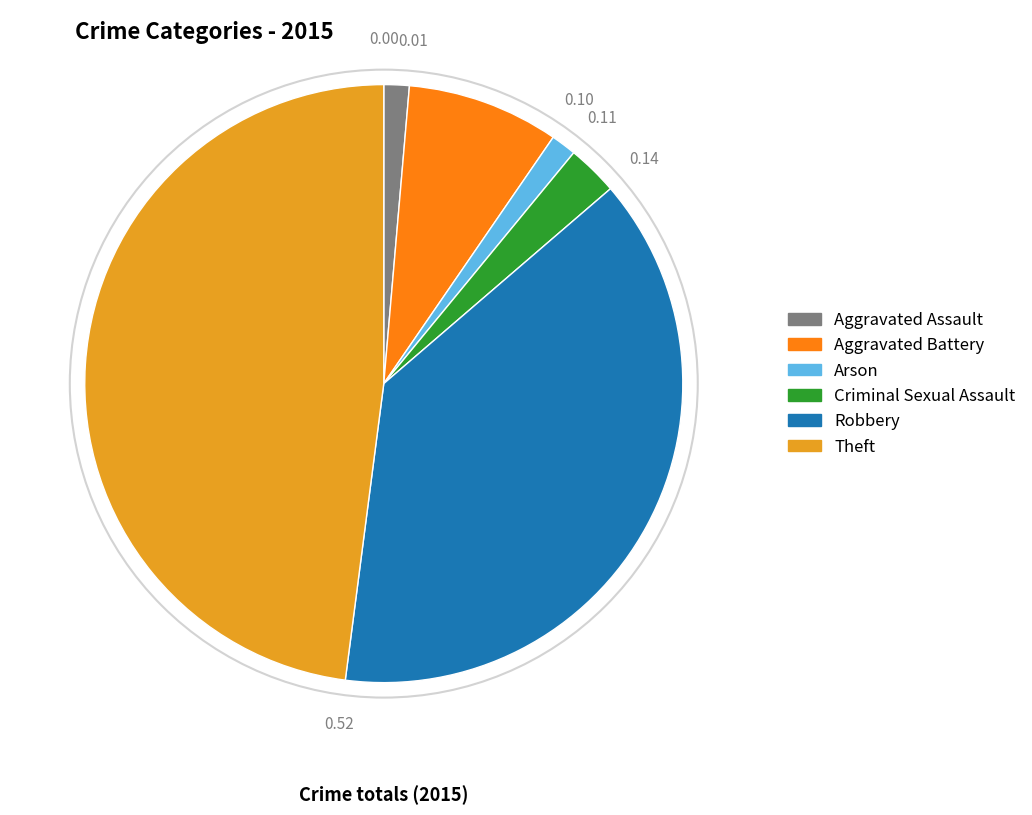

What is the ratio of the value at Robbery to the value at Theft?

0.8